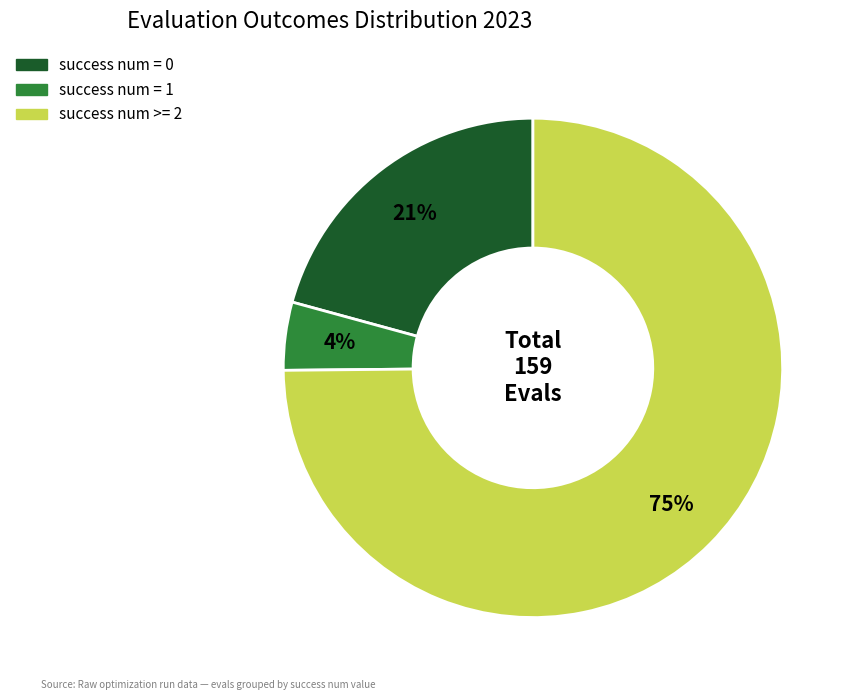

To the nearest percent, what is the combined percentage of success num >= 2 and success num = 0?

96%